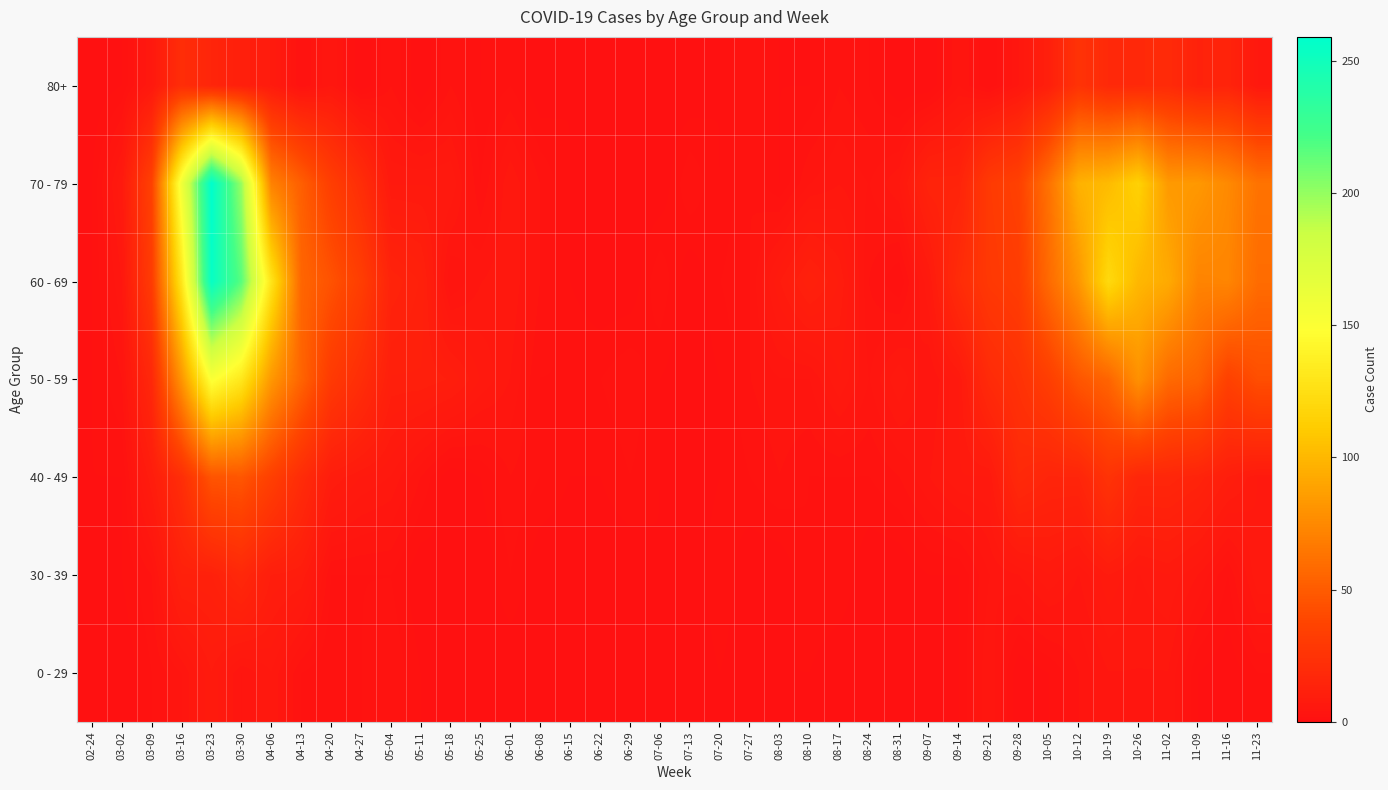

List the series in order of their peak value, lowest first.

0 - 29, 30 - 39, 80+, 40 - 49, 50 - 59, 60 - 69, 70 - 79